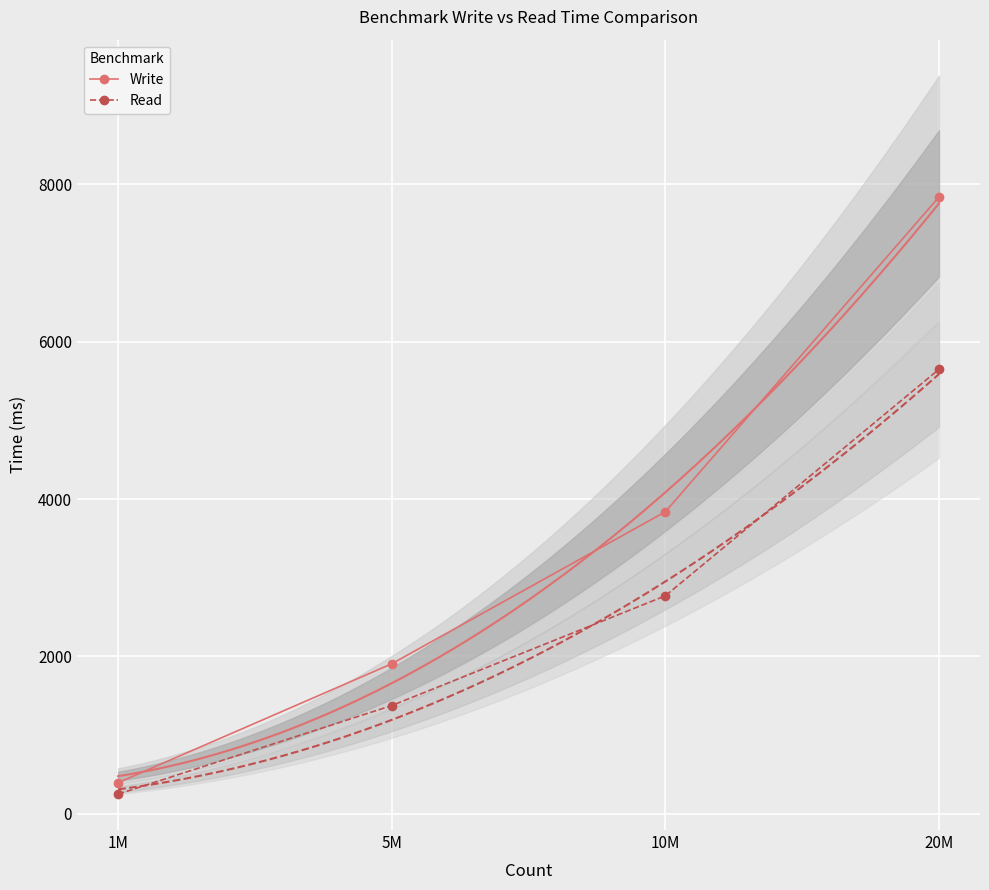

Count the Read values in the range 1374 to 5649.

3